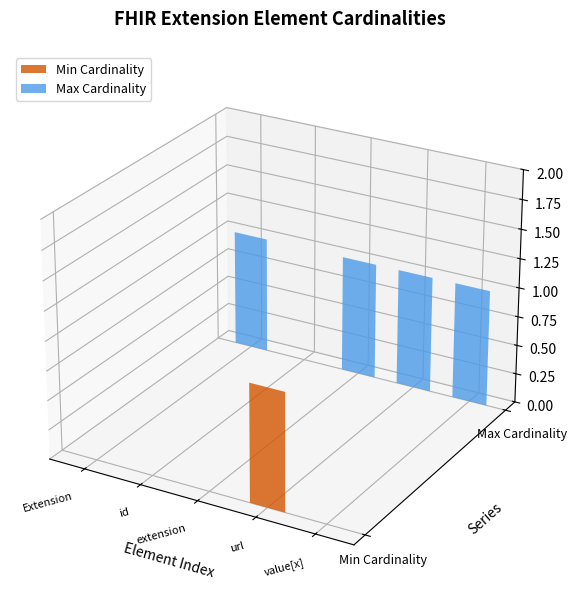

Is it true that Max Cardinality equals 1 at Extension?

True